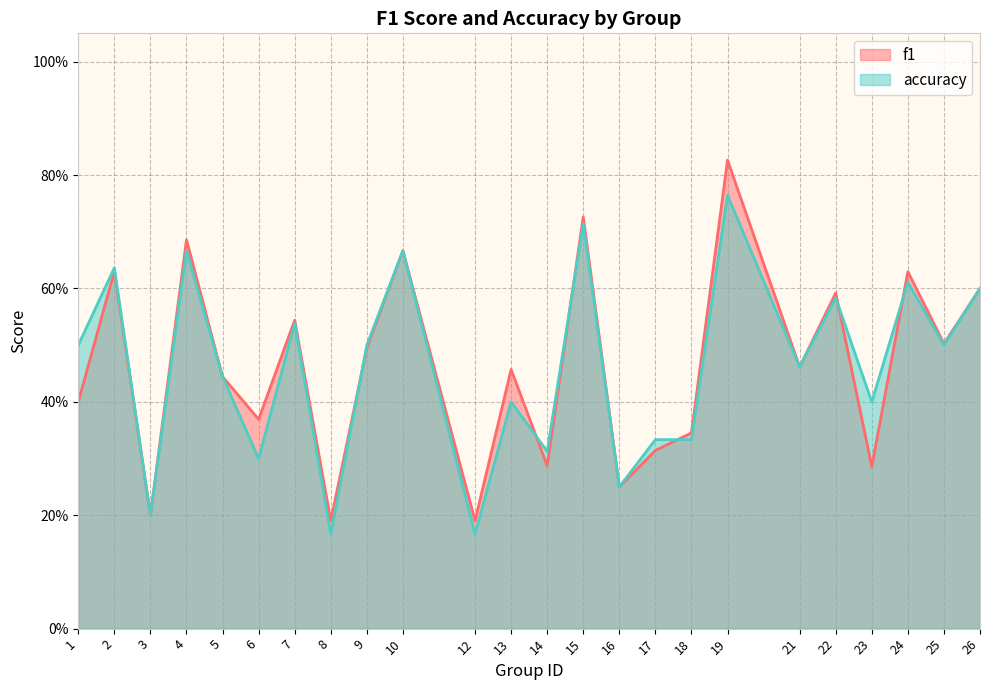

What is the difference between the maximum and second lowest values in the f1 series?

0.6